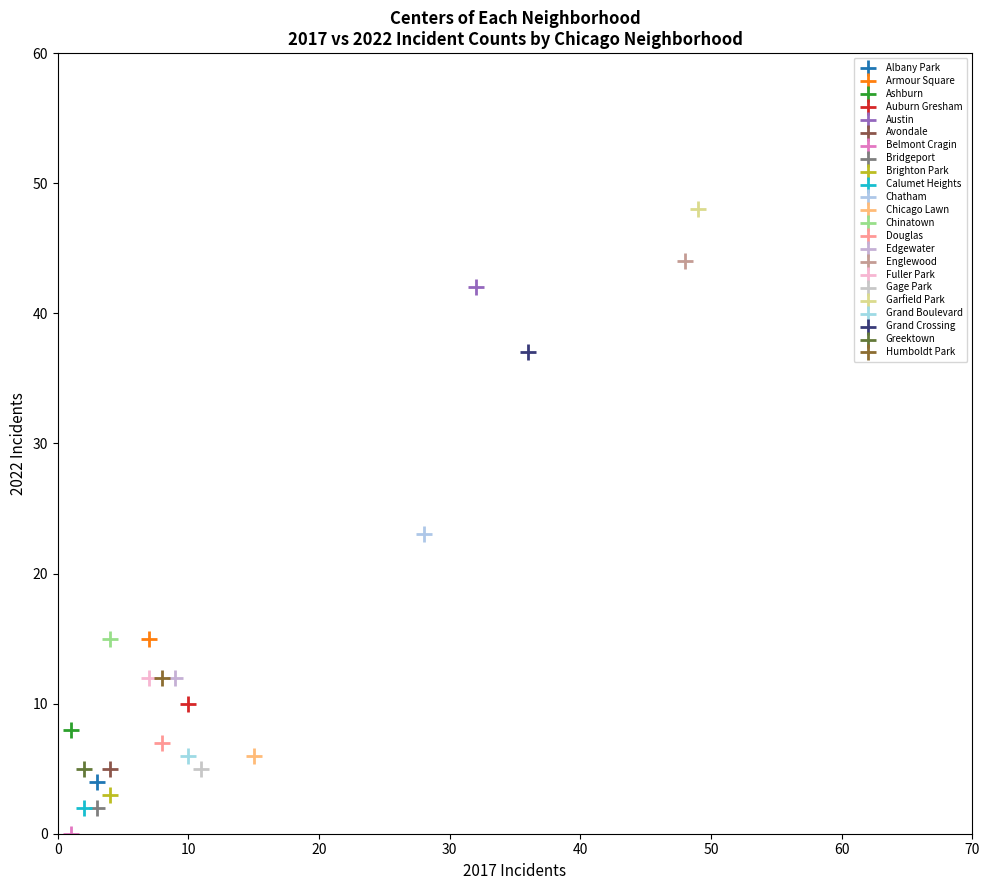

What are all the series names shown in the legend?

Albany Park, Armour Square, Ashburn, Auburn Gresham, Austin, Avondale, Belmont Cragin, Bridgeport, Brighton Park, Calumet Heights, Chatham, Chicago Lawn, Chinatown, Douglas, Edgewater, Englewood, Fuller Park, Gage Park, Garfield Park, Grand Boulevard, Grand Crossing, Greektown, Humboldt Park